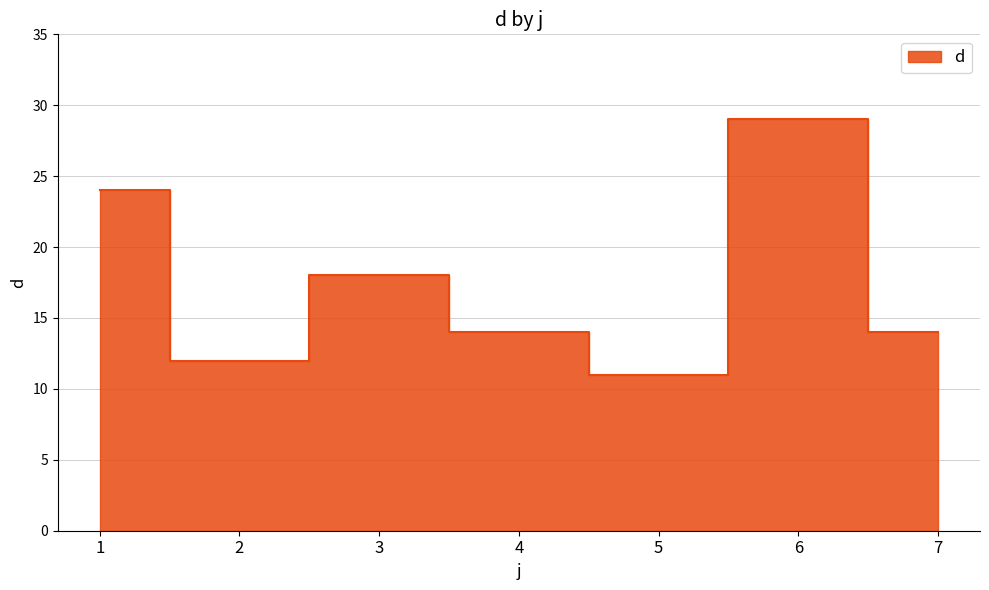

What is the sum of the values at 2 and 5?

23